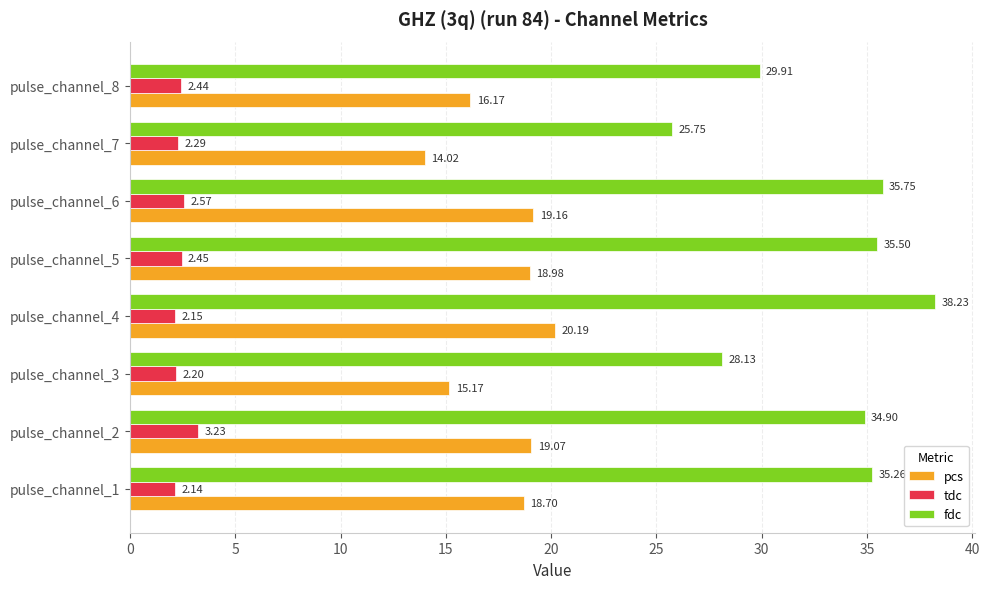

What is the minimum value for fdc?

25.7